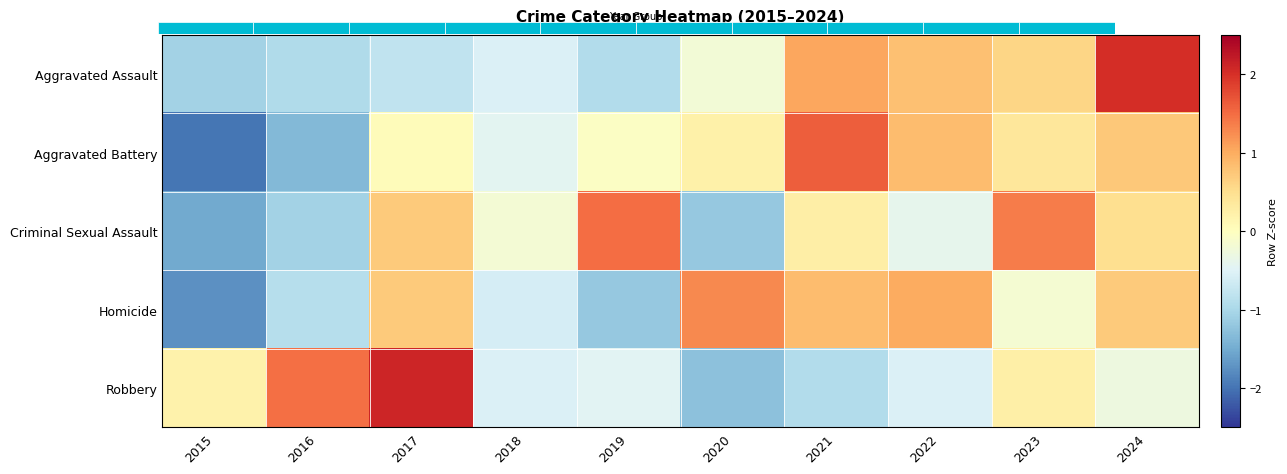

The value of Robbery at 2021 is -0.9. True or false?

True